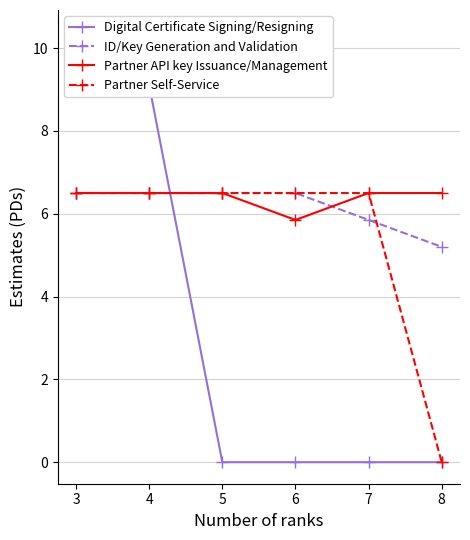

What is the value of the ID/Key Generation and Validation point at the 4th from the left?

6.5